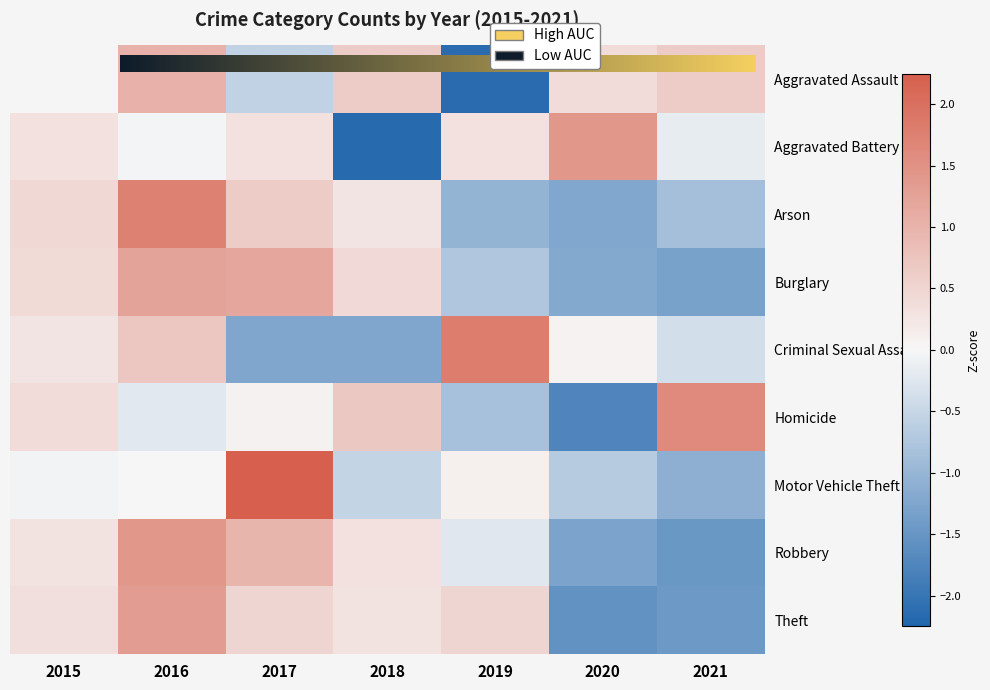

What is the difference between the Theft values at 2017 and 2016?

0.8